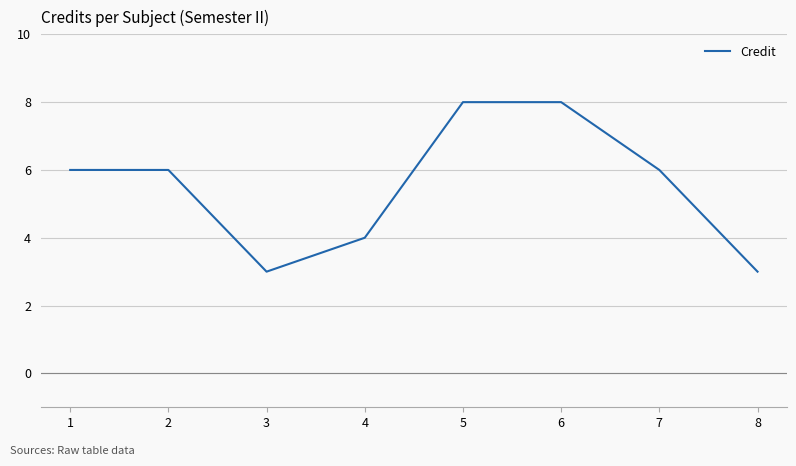

How many values are between 4 and 8?

6